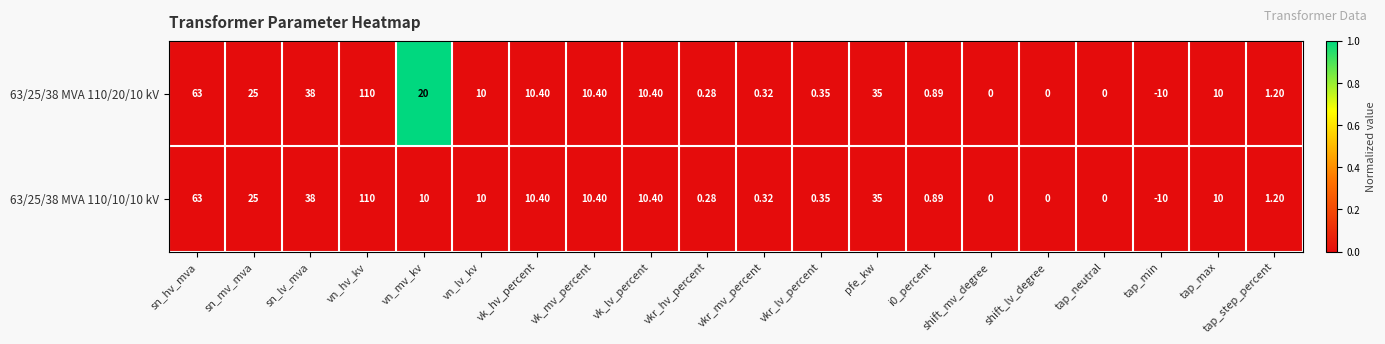

Is the value of 63/25/38 MVA 110/20/10 kV at vn_mv_kv greater than the value of 63/25/38 MVA 110/10/10 kV at vkr_hv_percent?

Yes